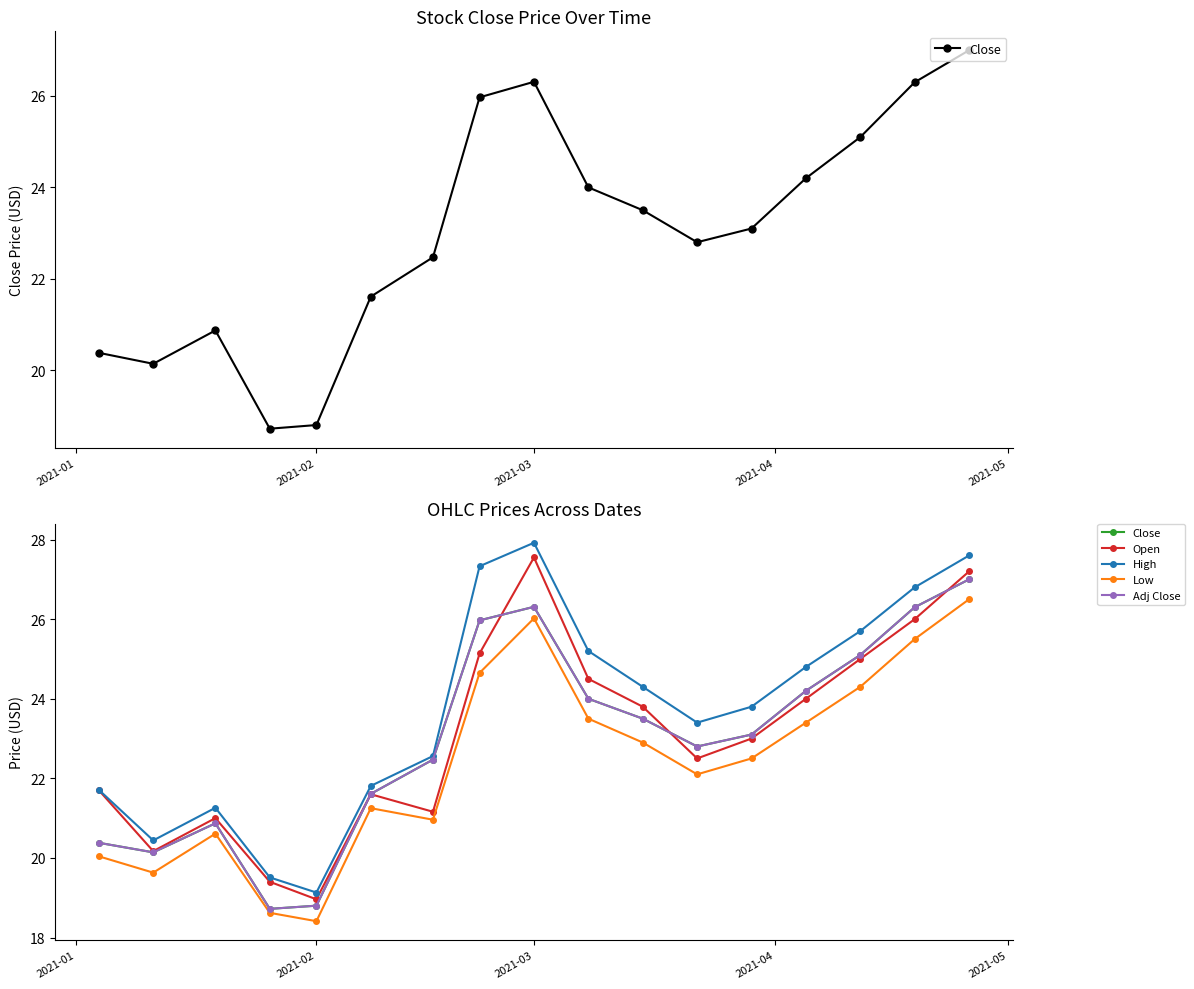

Is this an area chart (filled region under the line)?

No